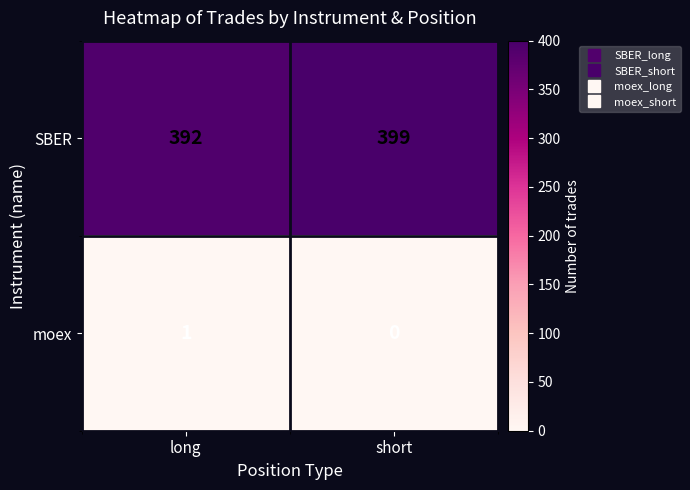

How many values in the SBER series are below 399?

1